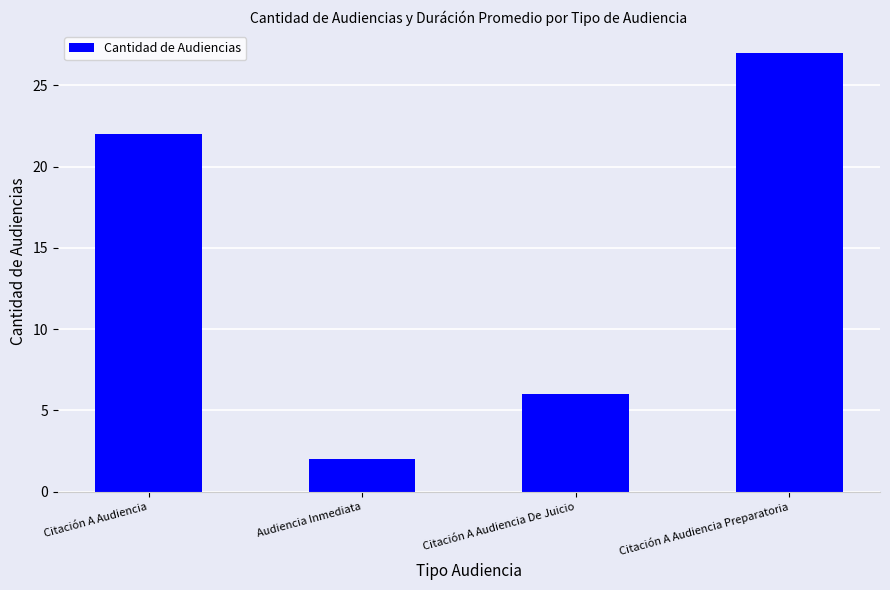

What is the label of the 2nd bar from the right?

Citación A Audiencia De Juicio